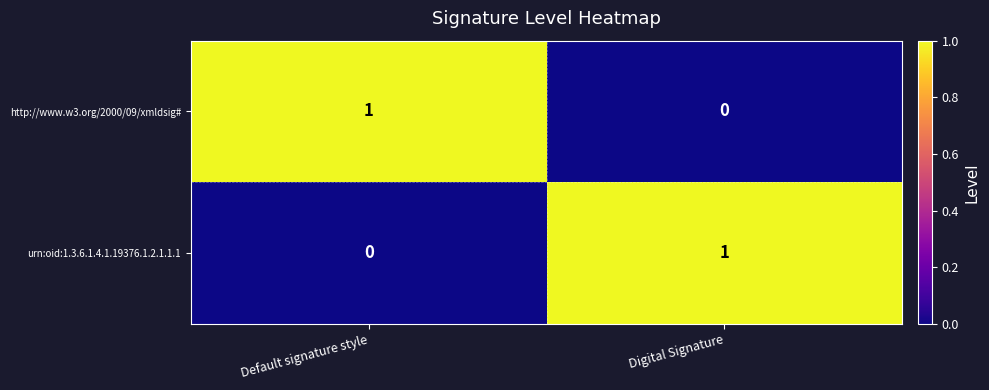

At which label does http://www.w3.org/2000/09/xmldsig# reach its peak?

Default signature style